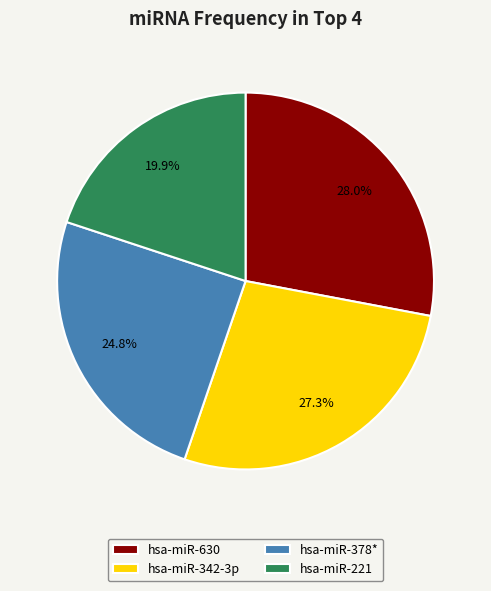

Does hsa-miR-378* account for over 50% of the chart?

No